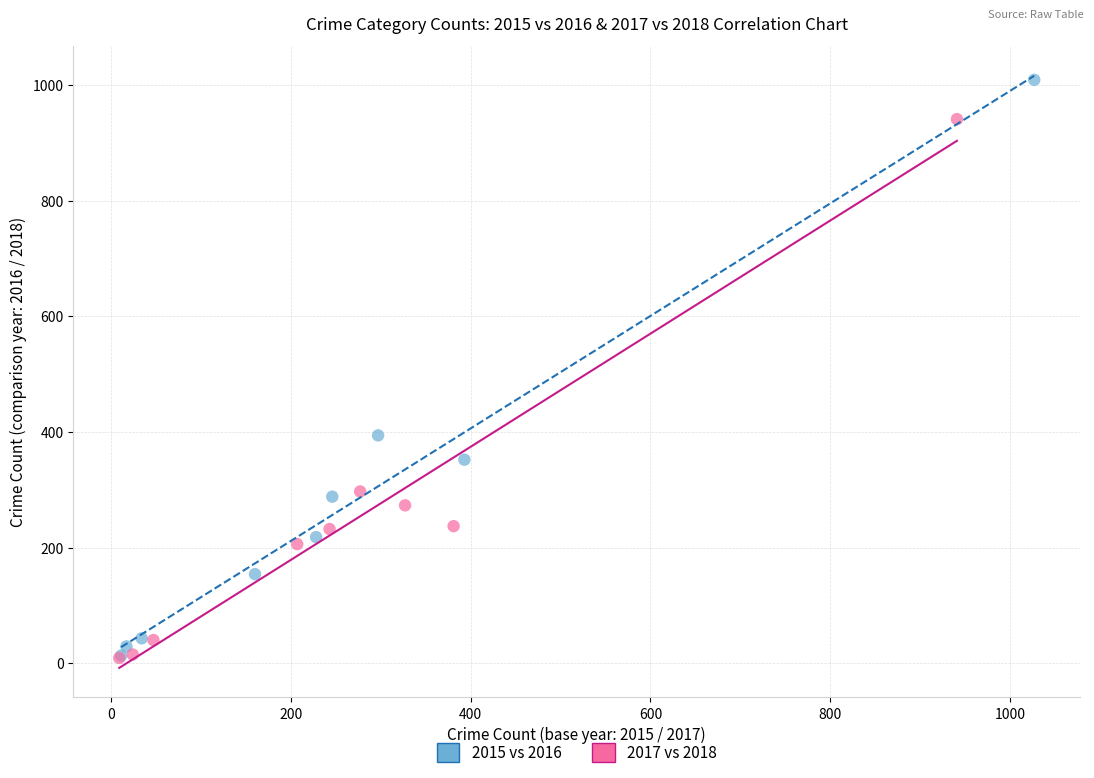

Which series has the largest Y range (max minus min)?

2015 vs 2016